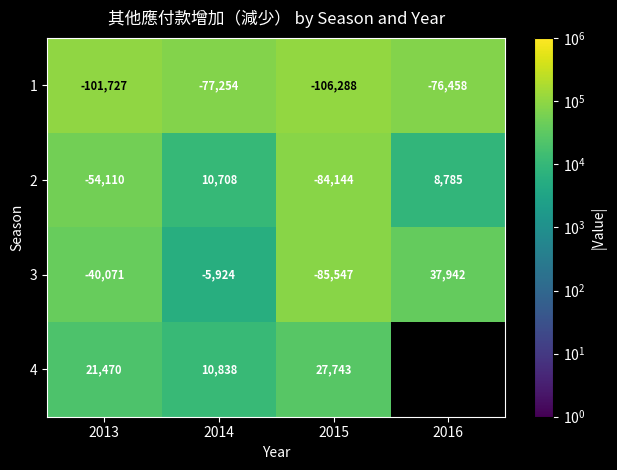

How many values in the 1 series are below -77254?

2